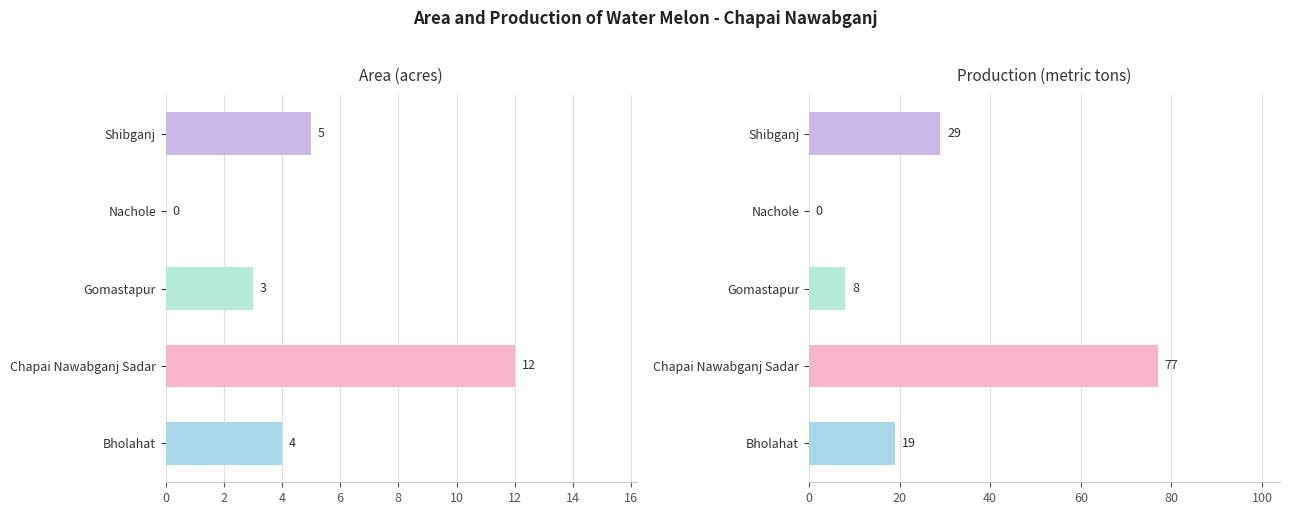

Which series has the largest range (max minus min)?

Production (metric tons)